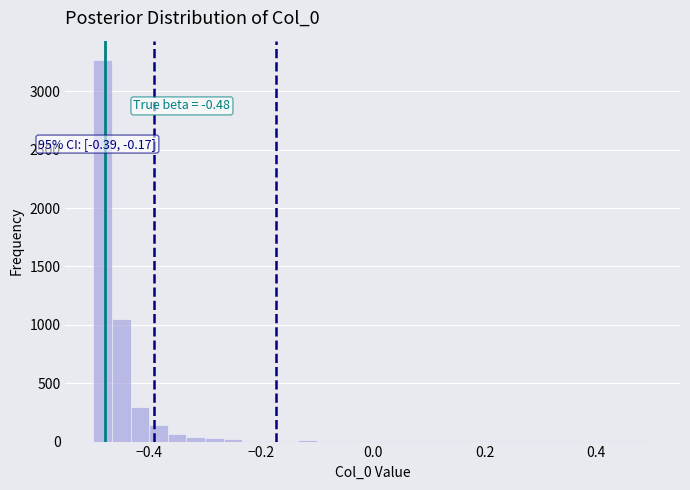

Read against the x-axis, roughly where is the centre of the tallest bar?

-0.48